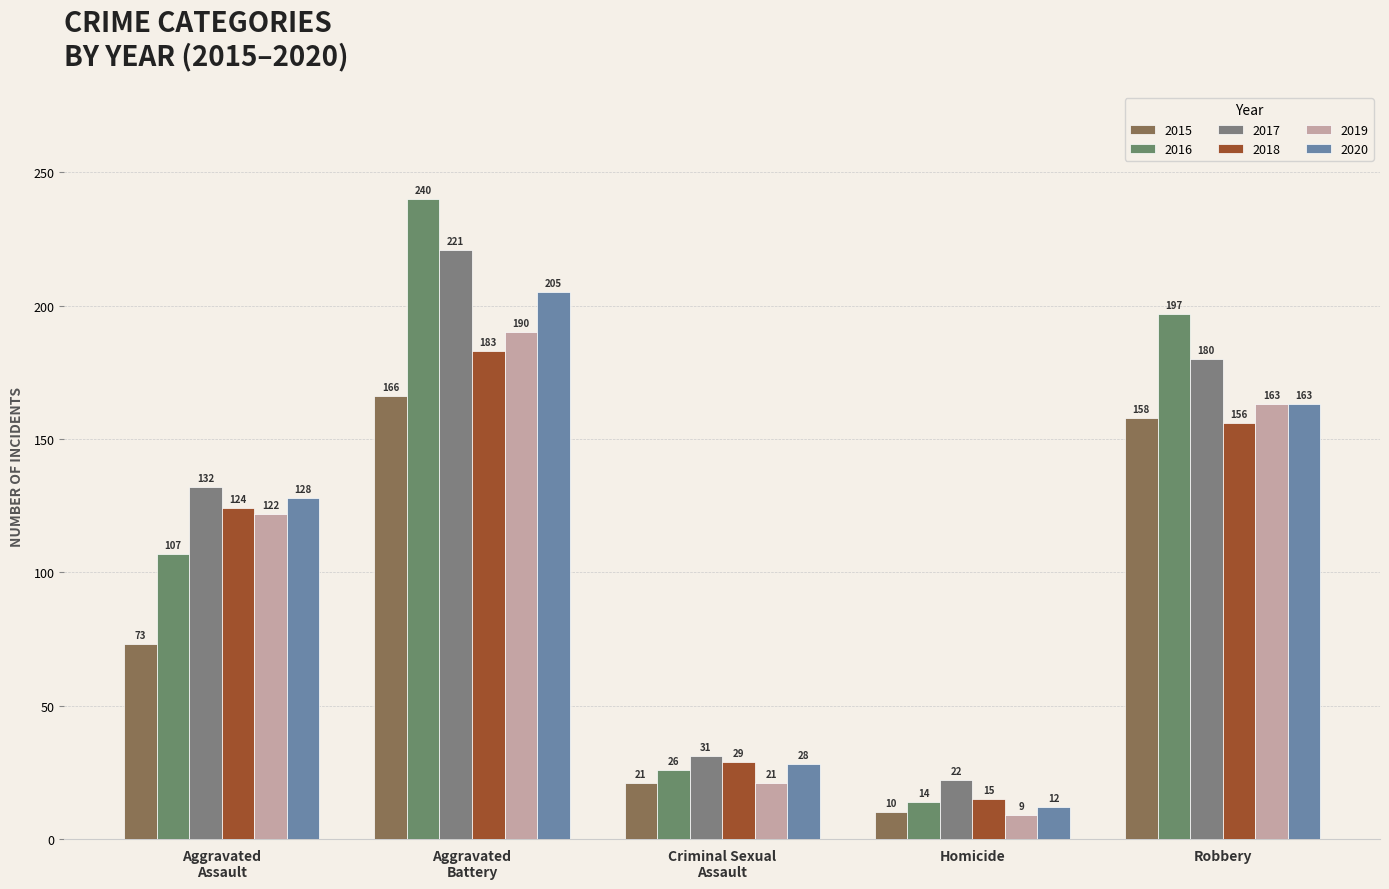

How many bars are there in each group?

6